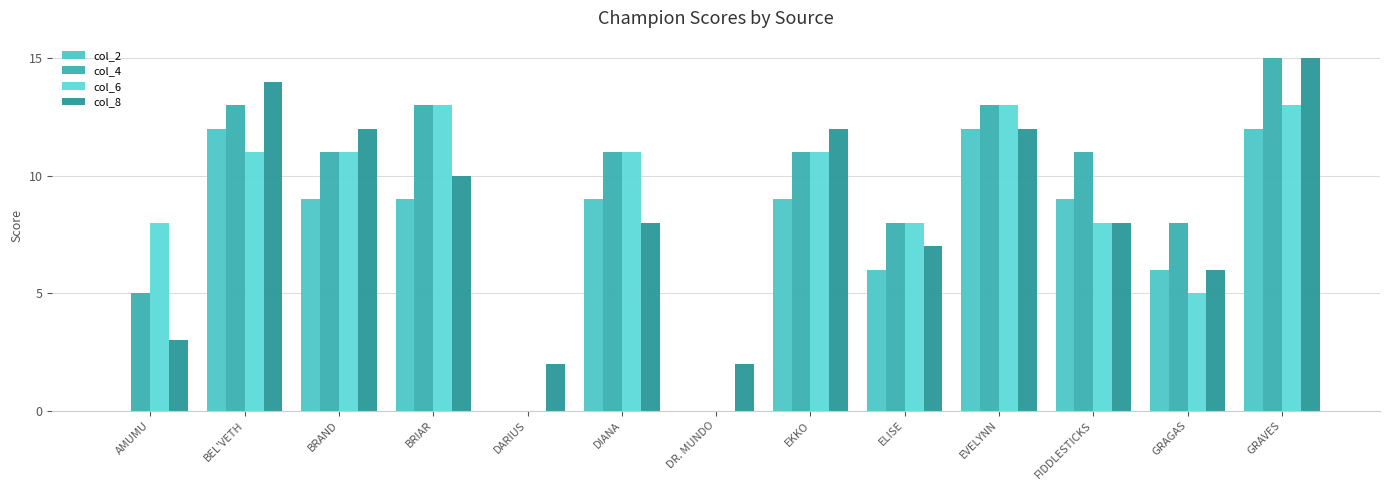

What position from the right is FIDDLESTICKS?

3